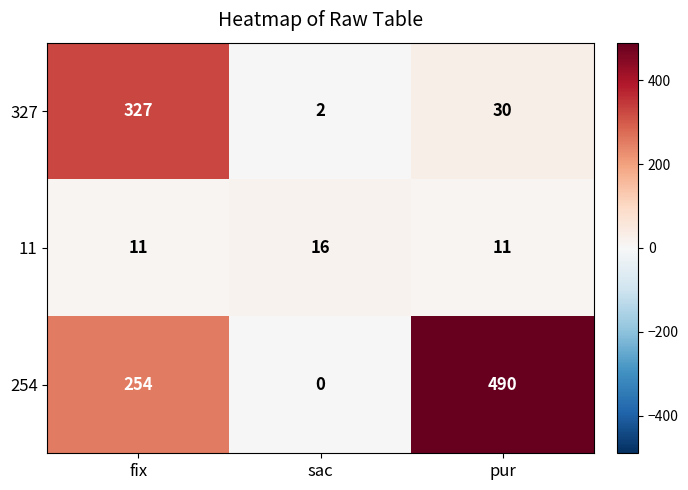

Count the number of categories in the chart.

3